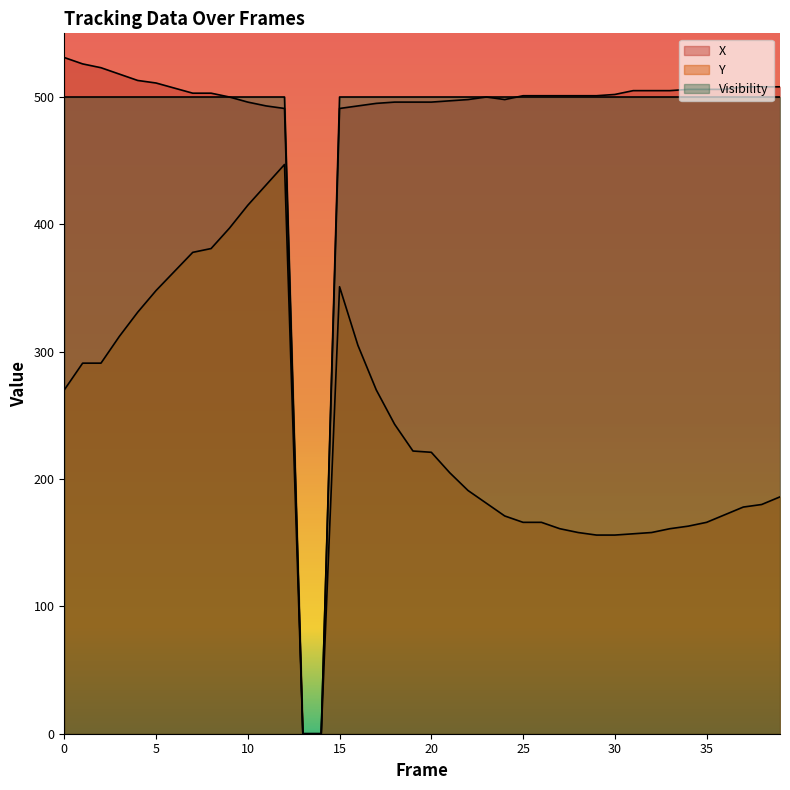

How many distinct data groups are displayed?

3